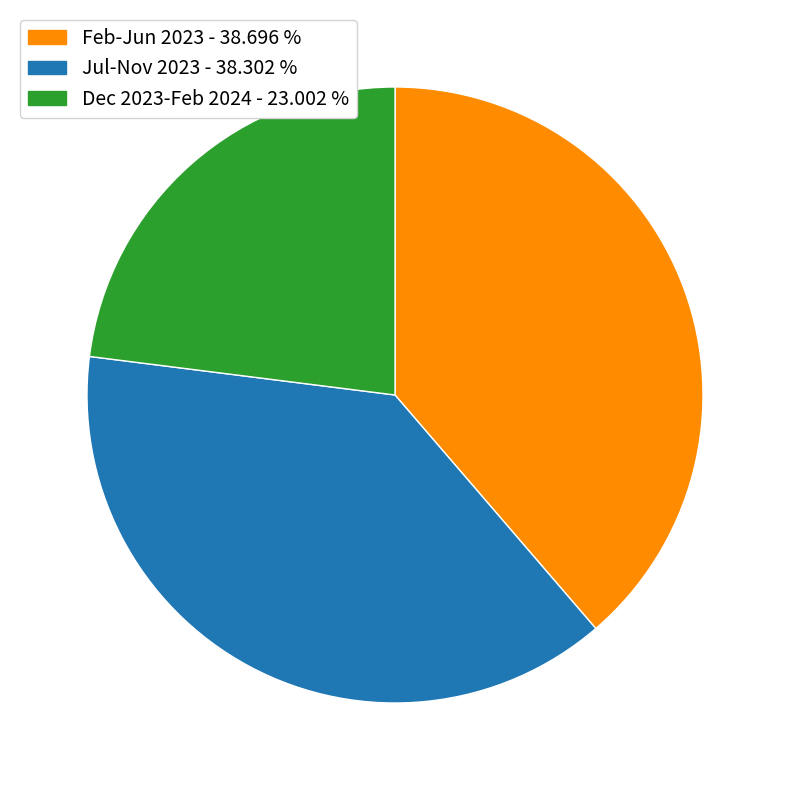

Does any single category account for the majority?

No